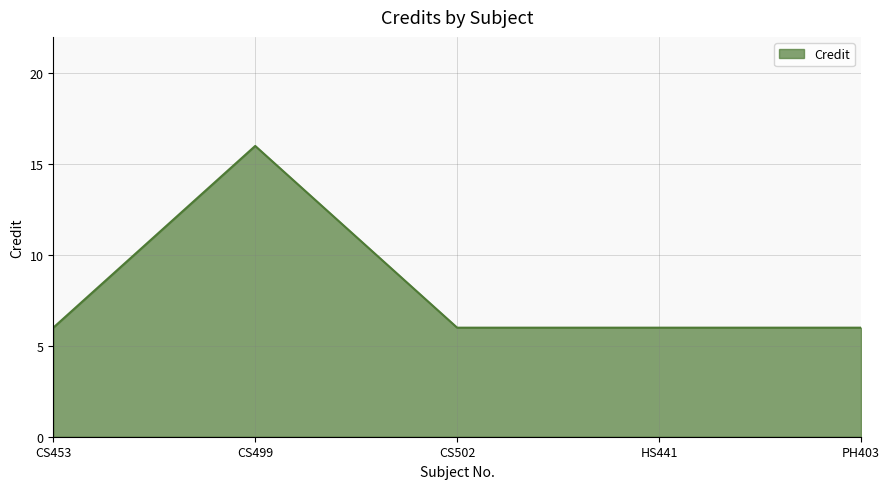

True or false: the data has more than 0 interior local peaks.

True